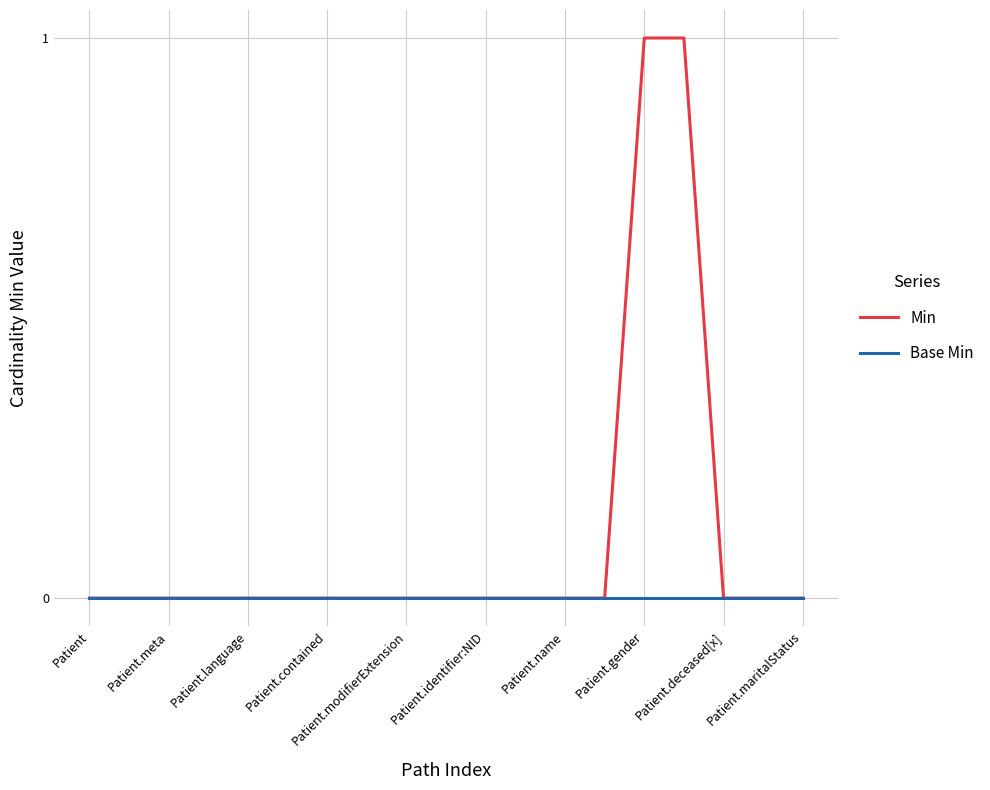

Which series has the widest spread of values?

Min